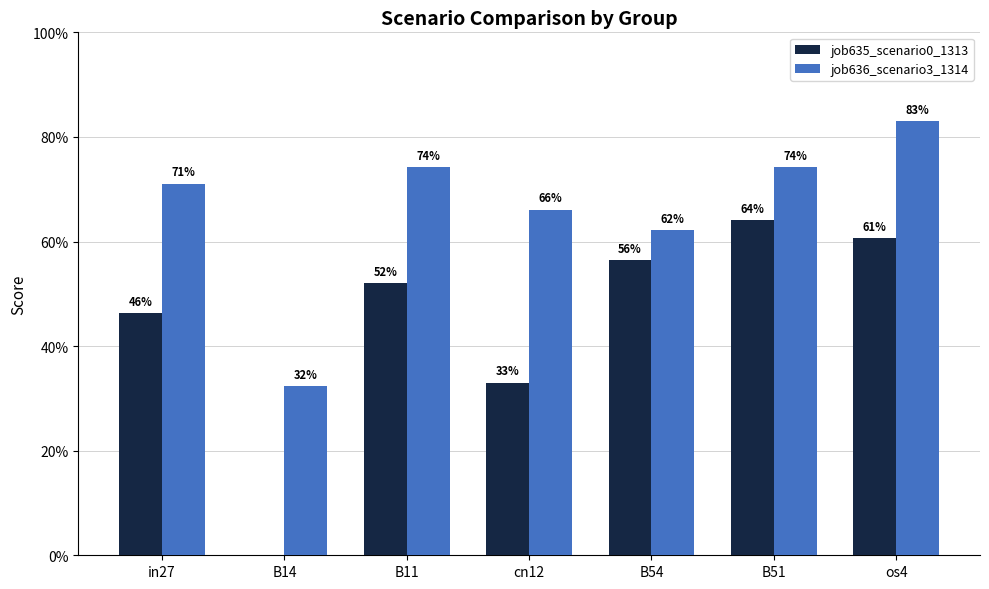

What are all the series names shown in the legend?

job635_scenario0_1313, job636_scenario3_1314